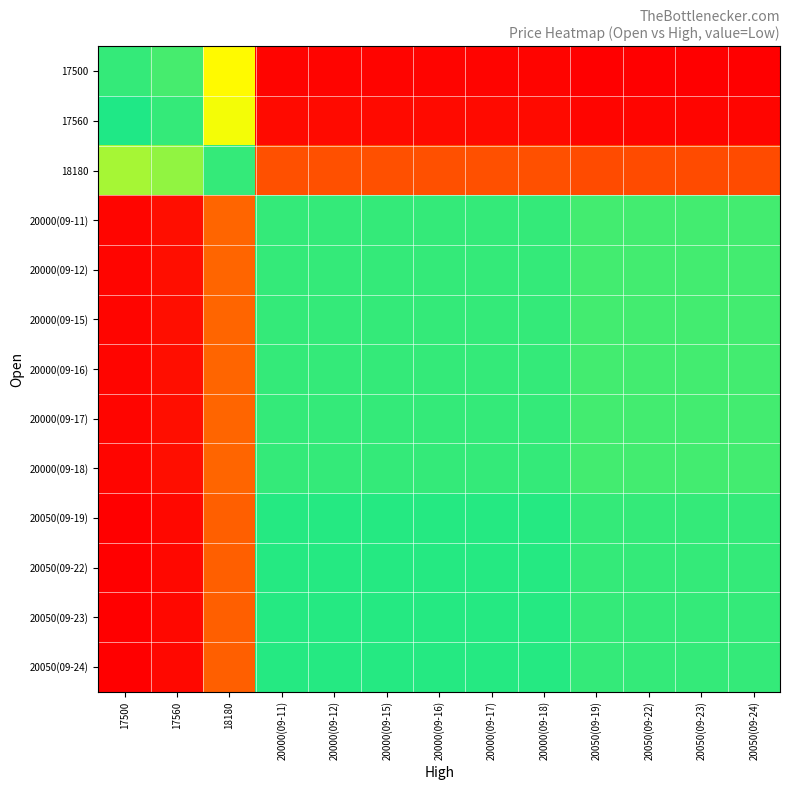

List the series in order of their peak value, lowest first.

17500, 17560, 18180, 20000(09-11), 20000(09-12), 20000(09-15), 20000(09-16), 20000(09-17), 20000(09-18), 20050(09-19), 20050(09-22), 20050(09-23), 20050(09-24)